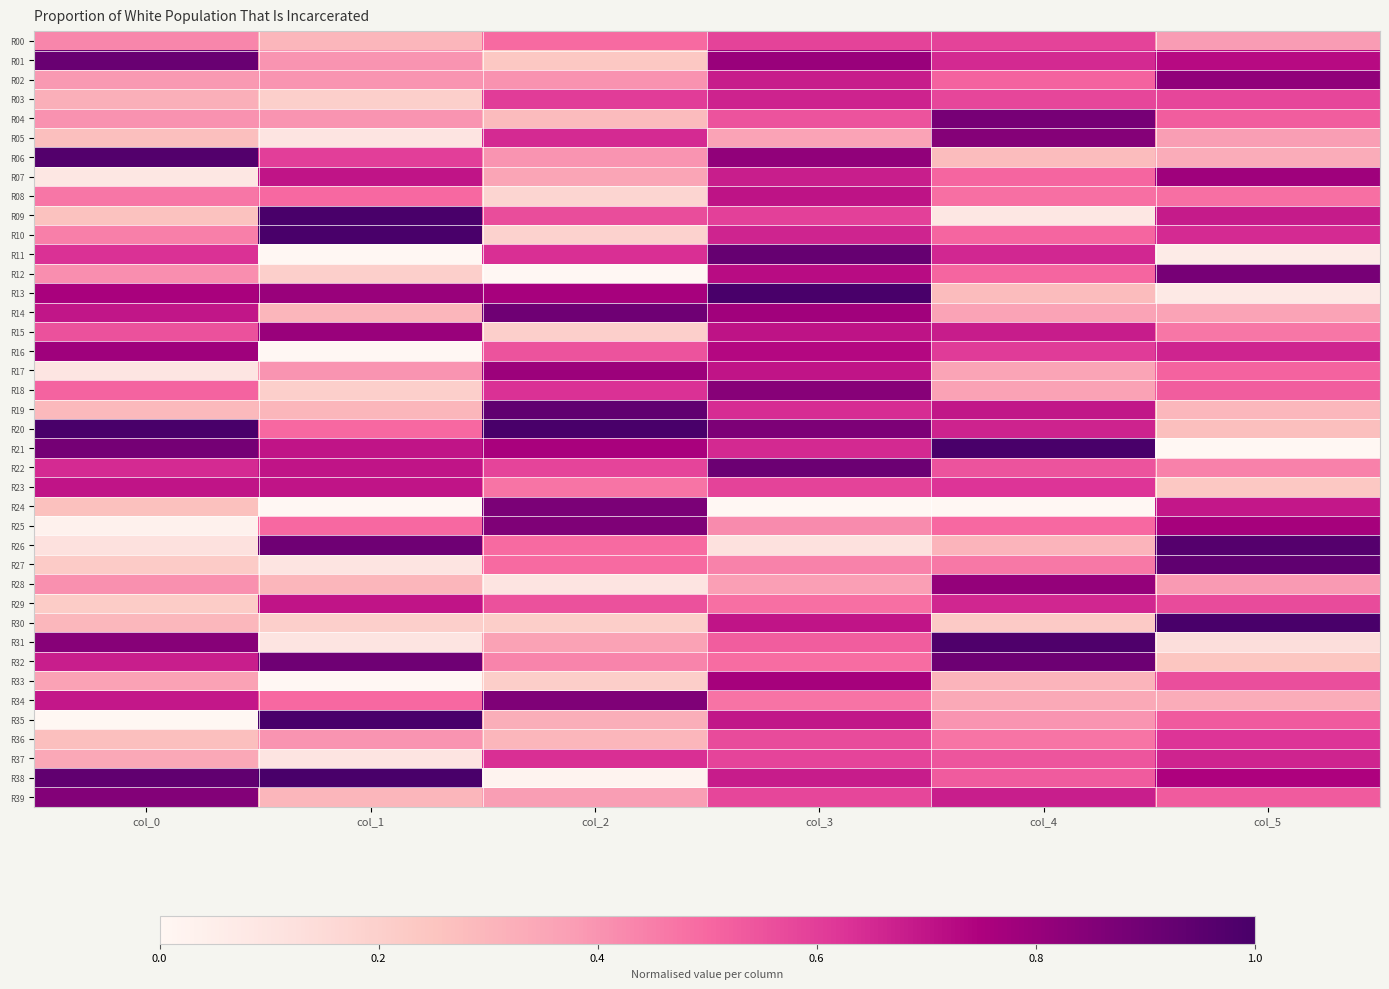

What is the maximum value shown in the chart?

1.0